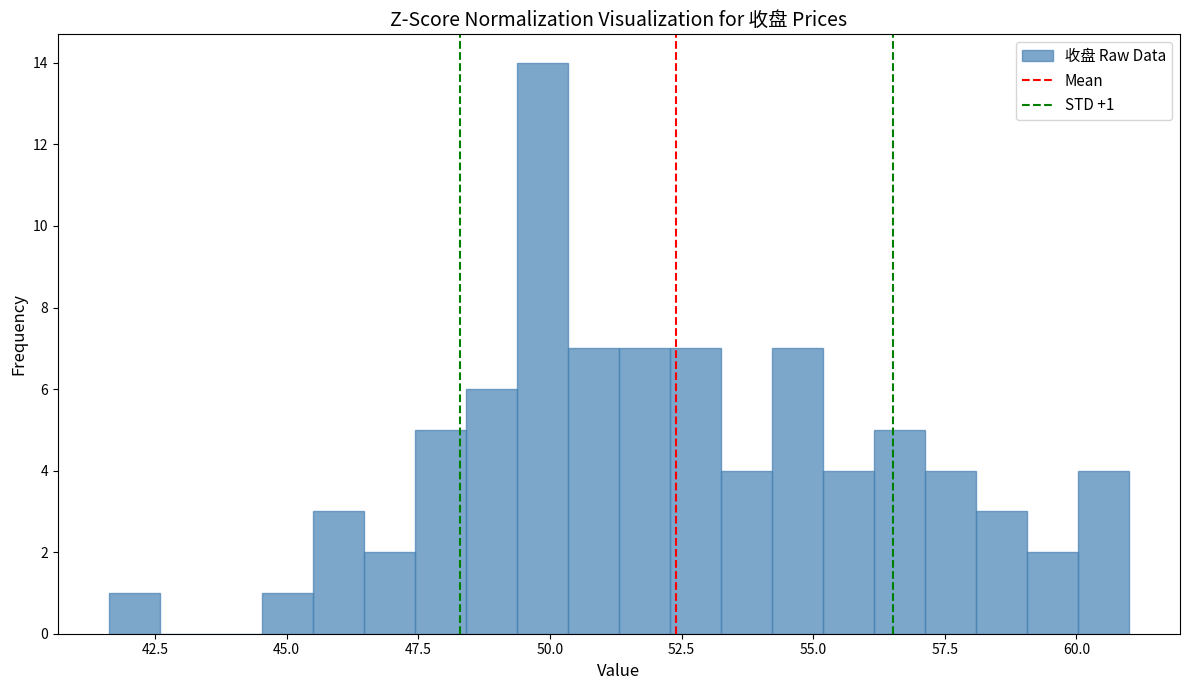

Read against the x-axis, roughly where is the centre of the tallest bar?

50.0